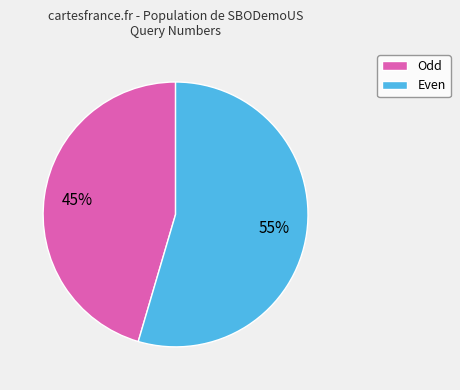

Is there a majority slice in this chart?

Yes